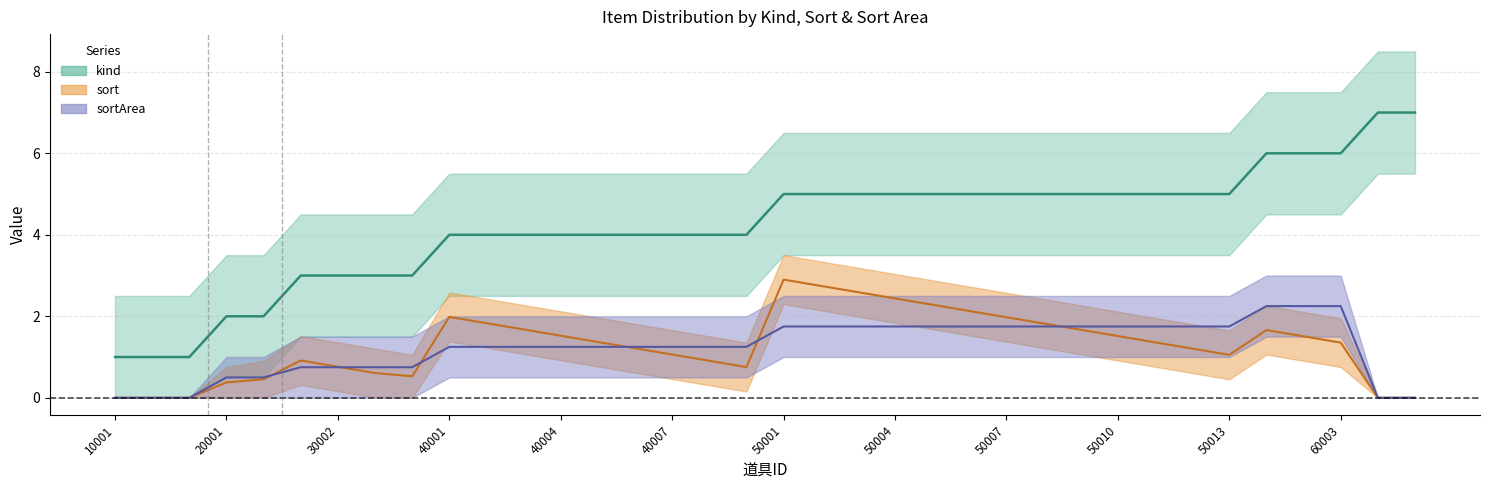

At which label does kind first exceed 5?

60001